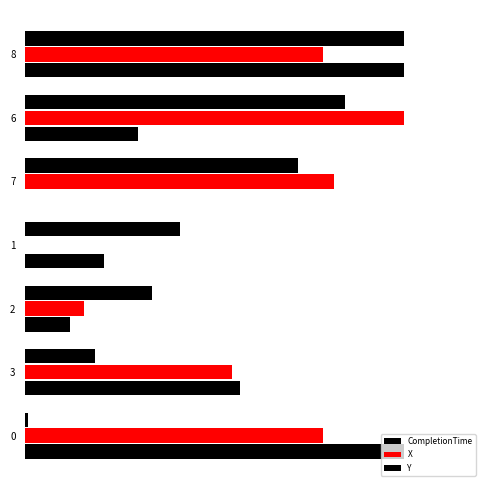

Count the number of categories in the chart.

7